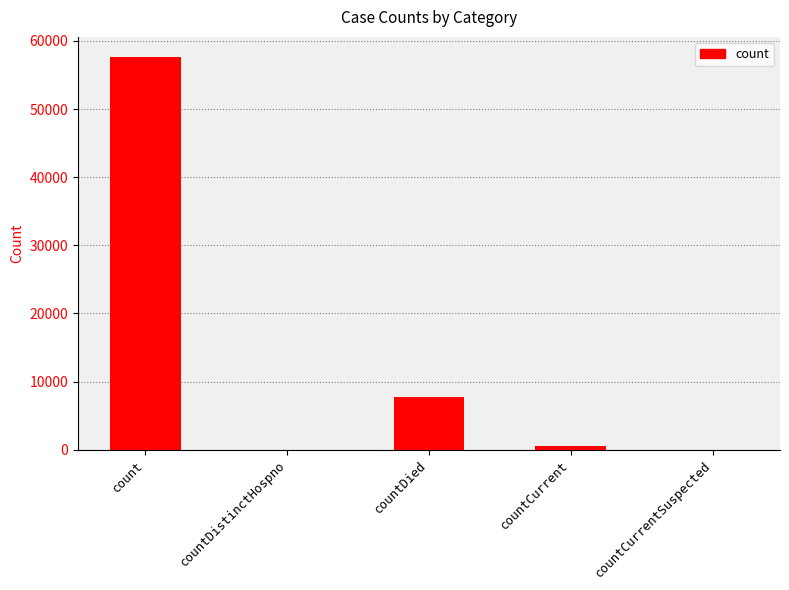

What is the change in value from countCurrent to countCurrentSuspected?

-511